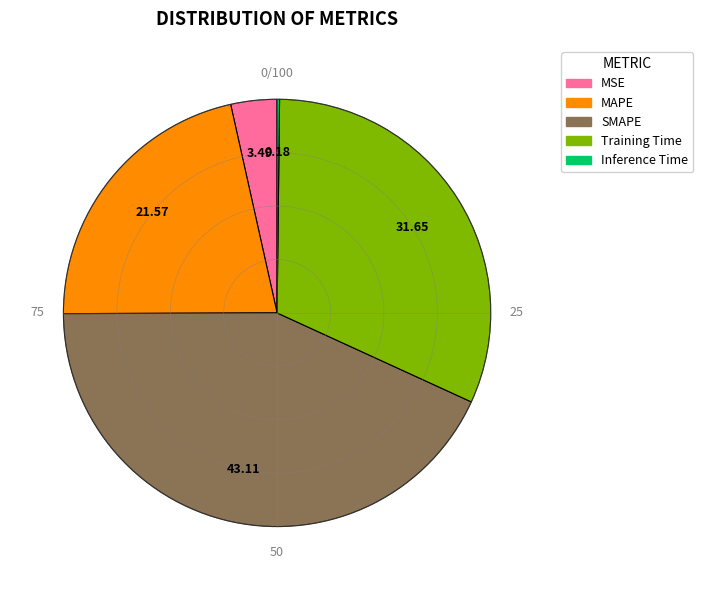

What is the ratio of the value at MAPE to the value at Training Time?

0.7